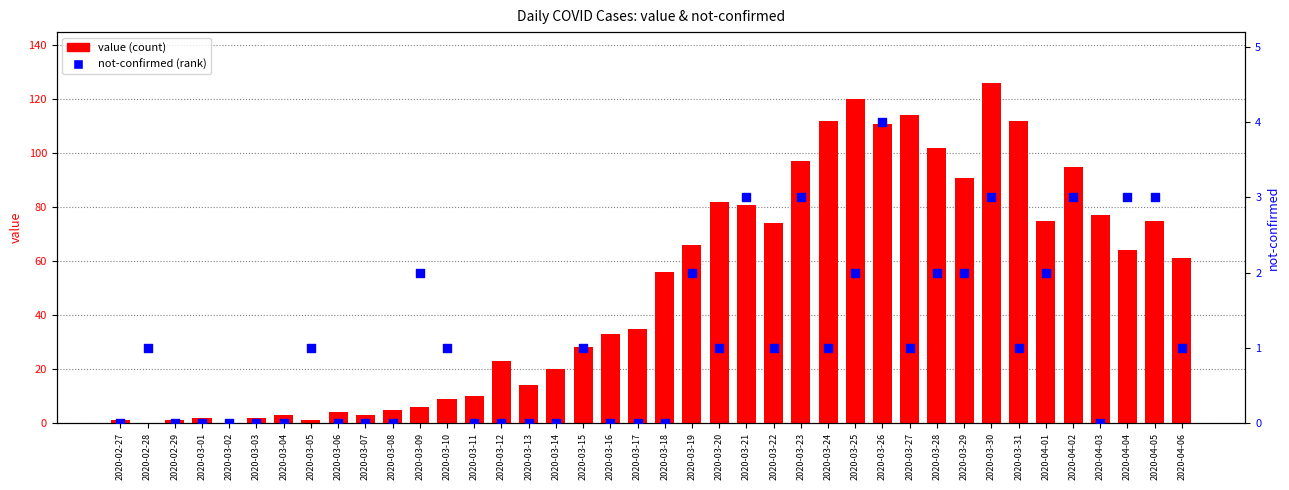

Which series reaches the maximum Y coordinate?

value (count)